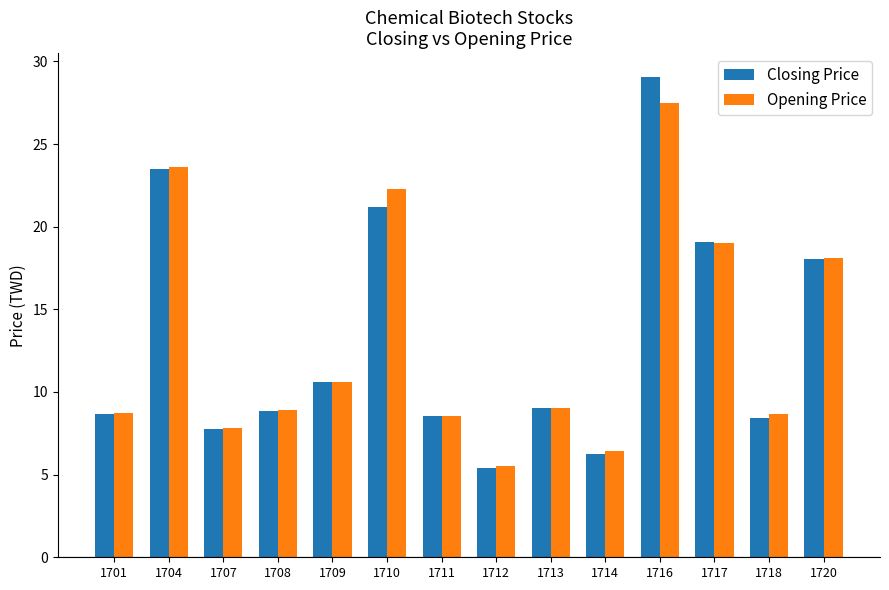

What is the value of the Closing Price bar at the 8th from the left?

5.4